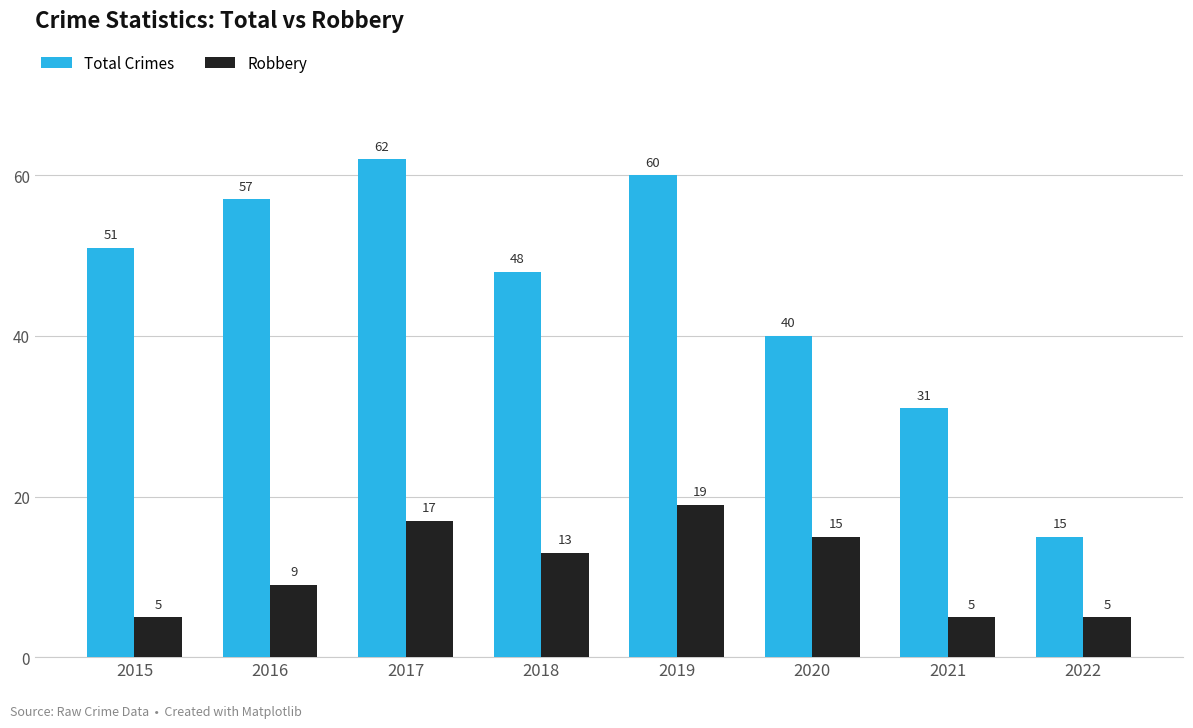

What is the total value across all series at 2017?

79